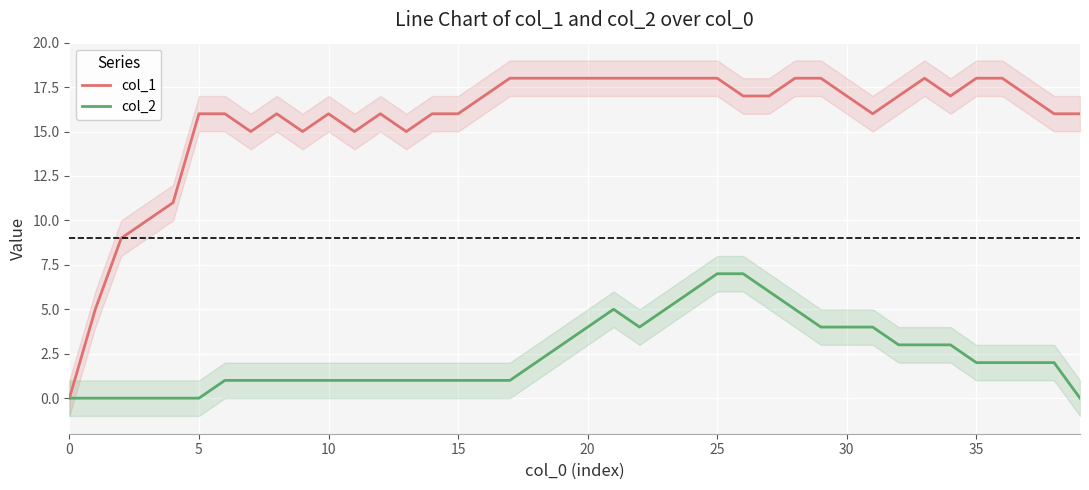

Which series has the widest spread of values?

col_1